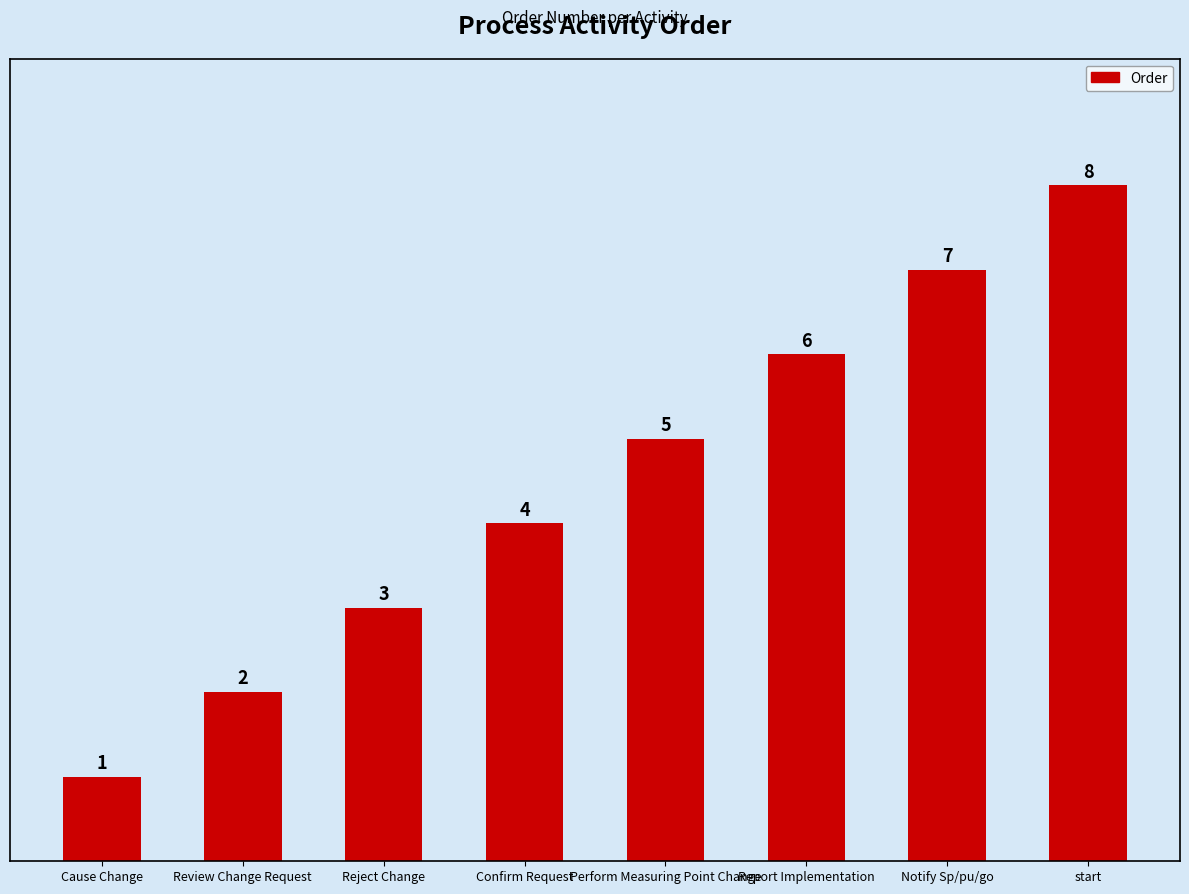

What position from the right is Cause Change?

8